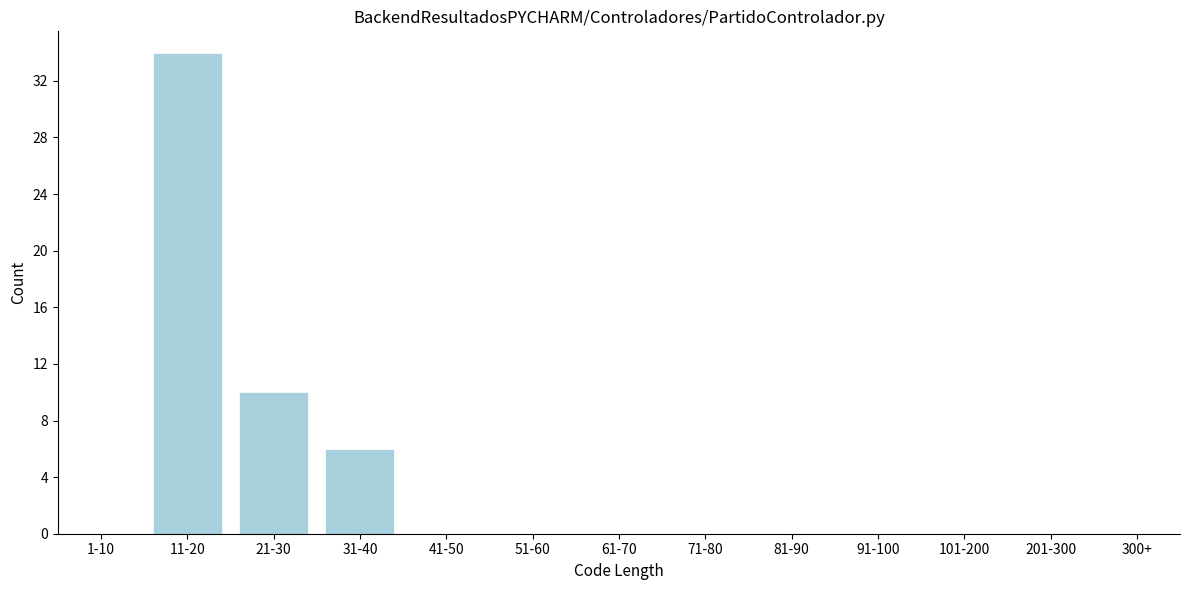

Reading left to right, what are all the values shown in this chart?

1-10=0	11-20=34	21-30=10	31-40=6	41-50=0	51-60=0	61-70=0	71-80=0	81-90=0	91-100=0	101-200=0	201-300=0	300+=0